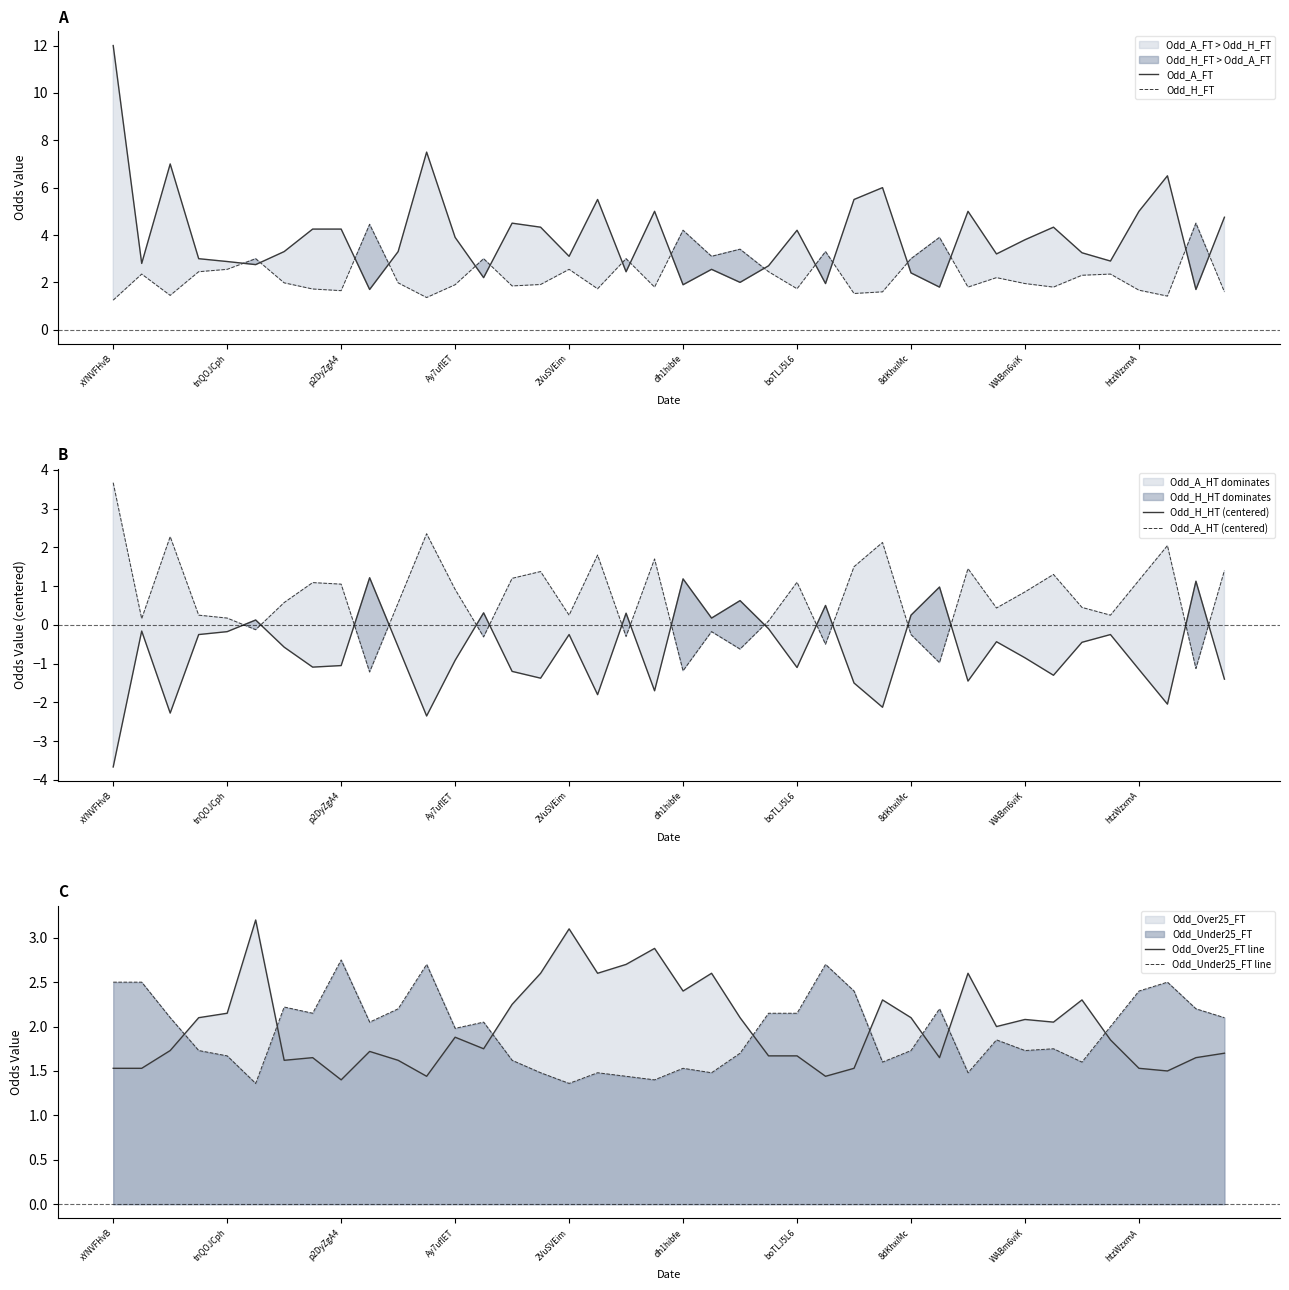

True or false: Odd_Over25_FT line and Odd_H_HT (centered) intersect in this chart.

False